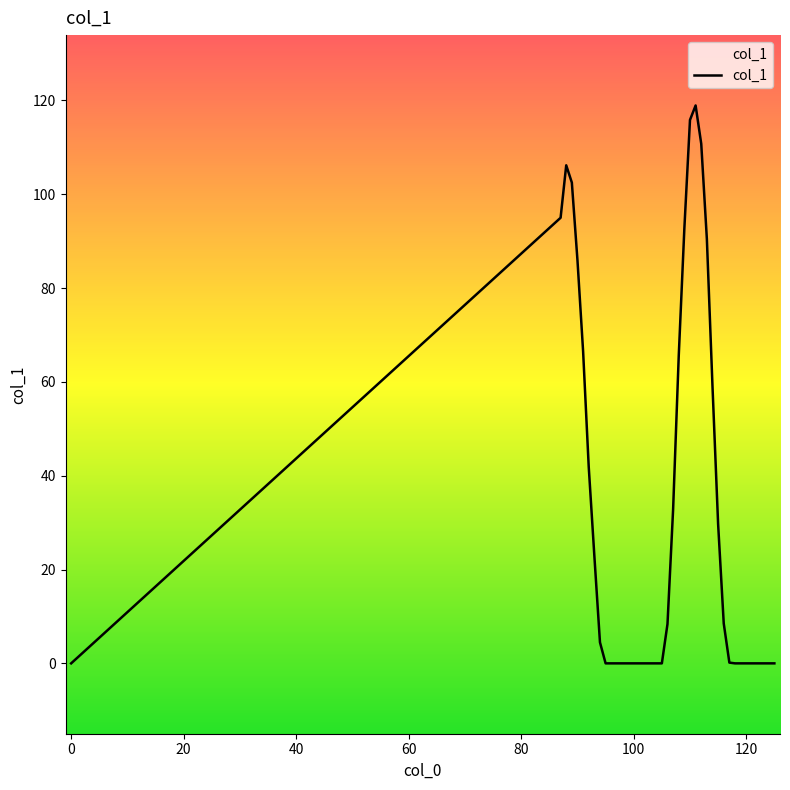

What is the greatest value displayed?

118.9